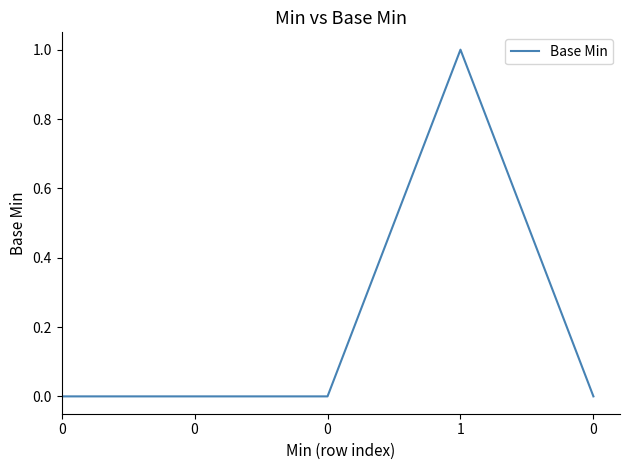

How many points are higher than both their immediate neighbors (excluding endpoints)?

1